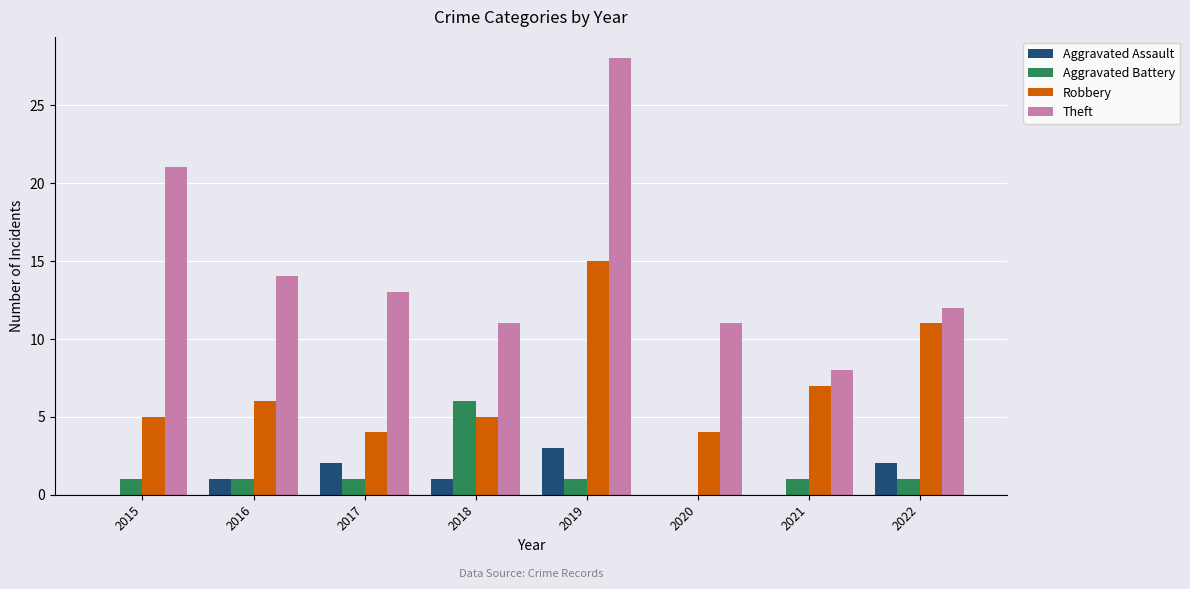

What is the total value across all series at 2016?

22